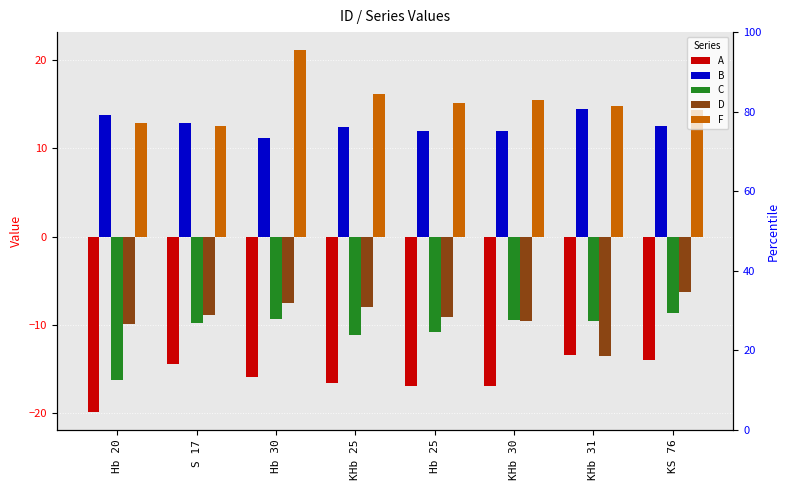

How many groups of bars are there?

8